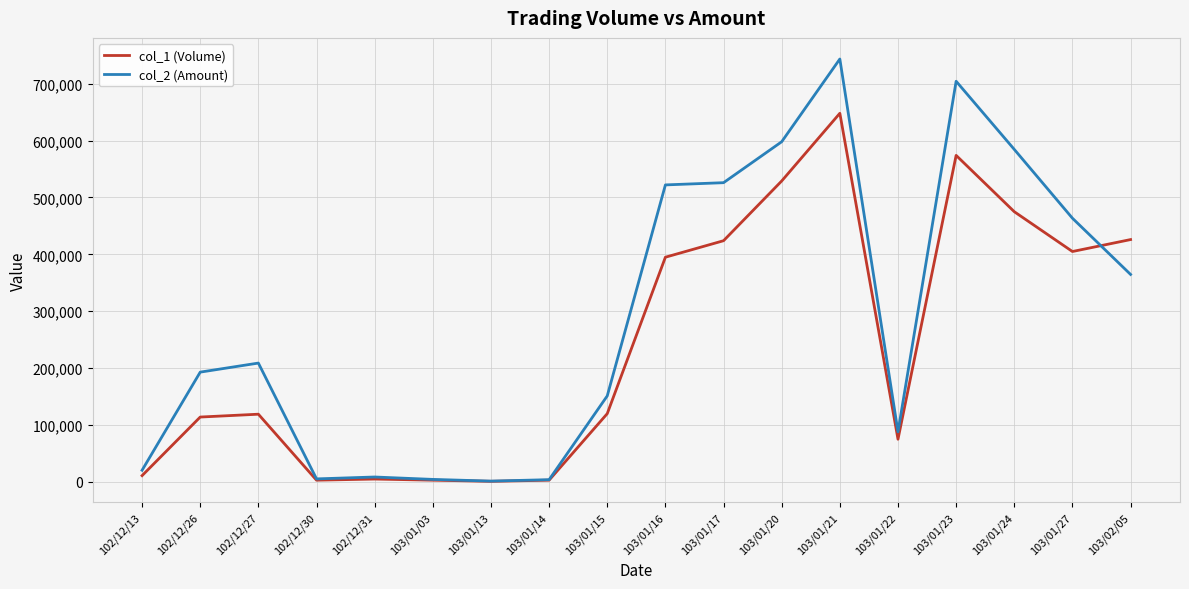

Which series has the largest total across all categories?

col_2 (Amount)